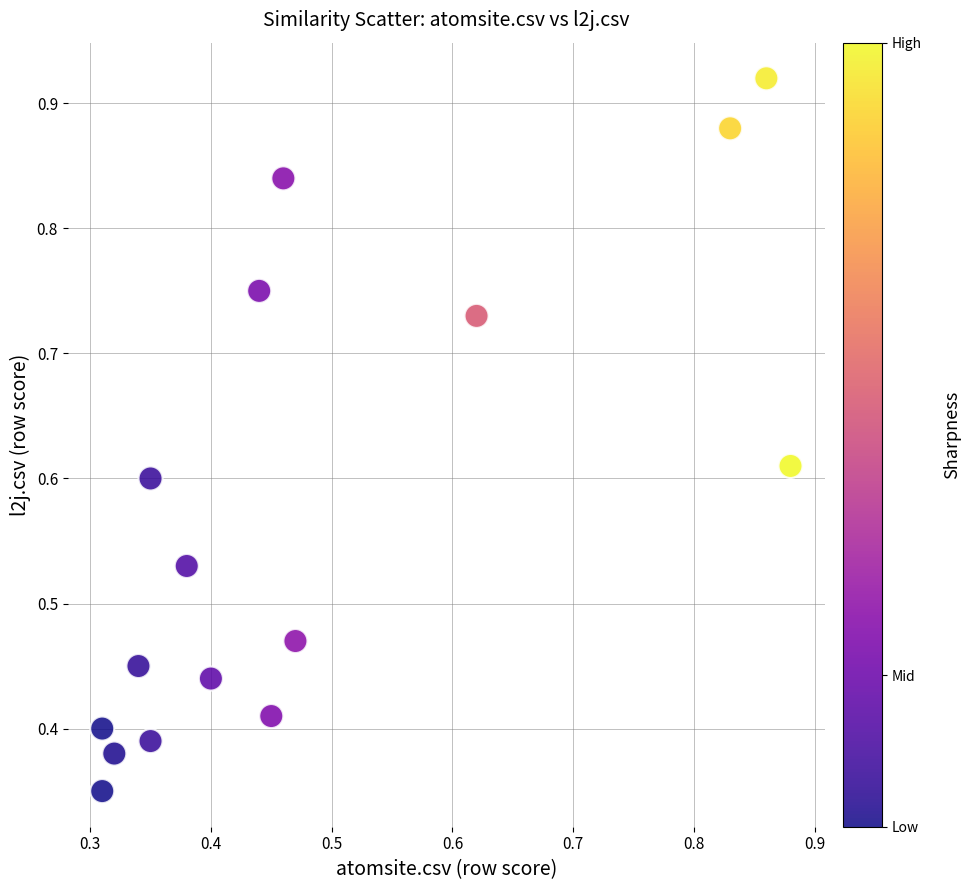

How many data points are displayed?

16